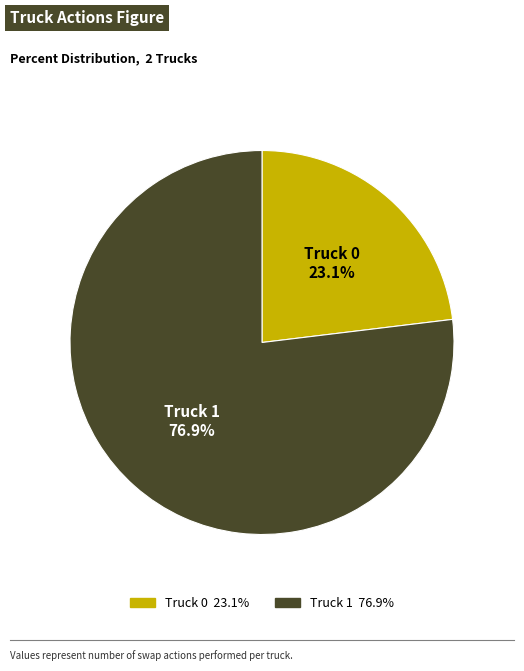

Count the number of slices in the pie.

2